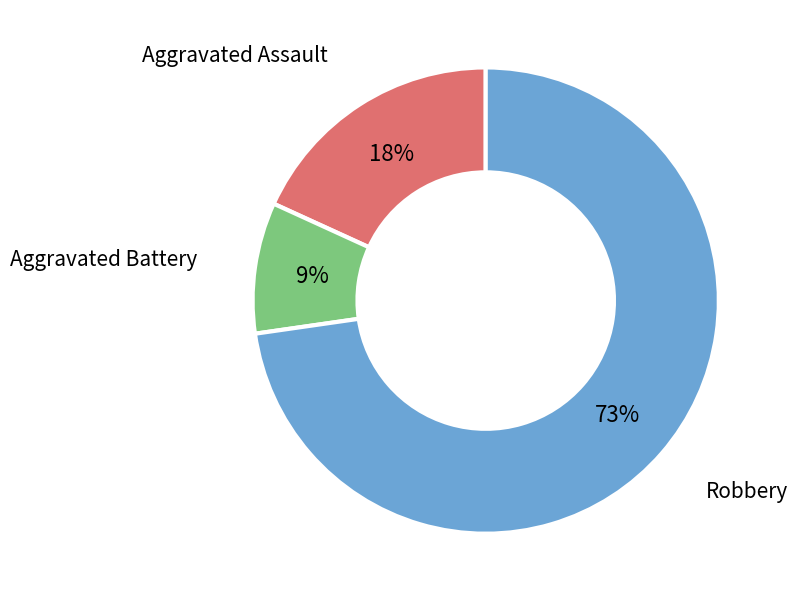

Is there a majority slice in this chart?

Yes